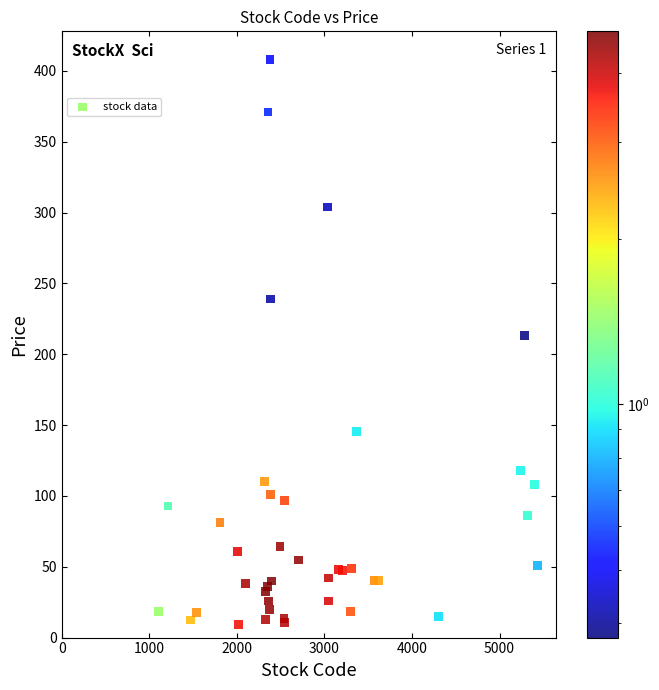

What Y value in the scatter plot is closest to 208?

213.5